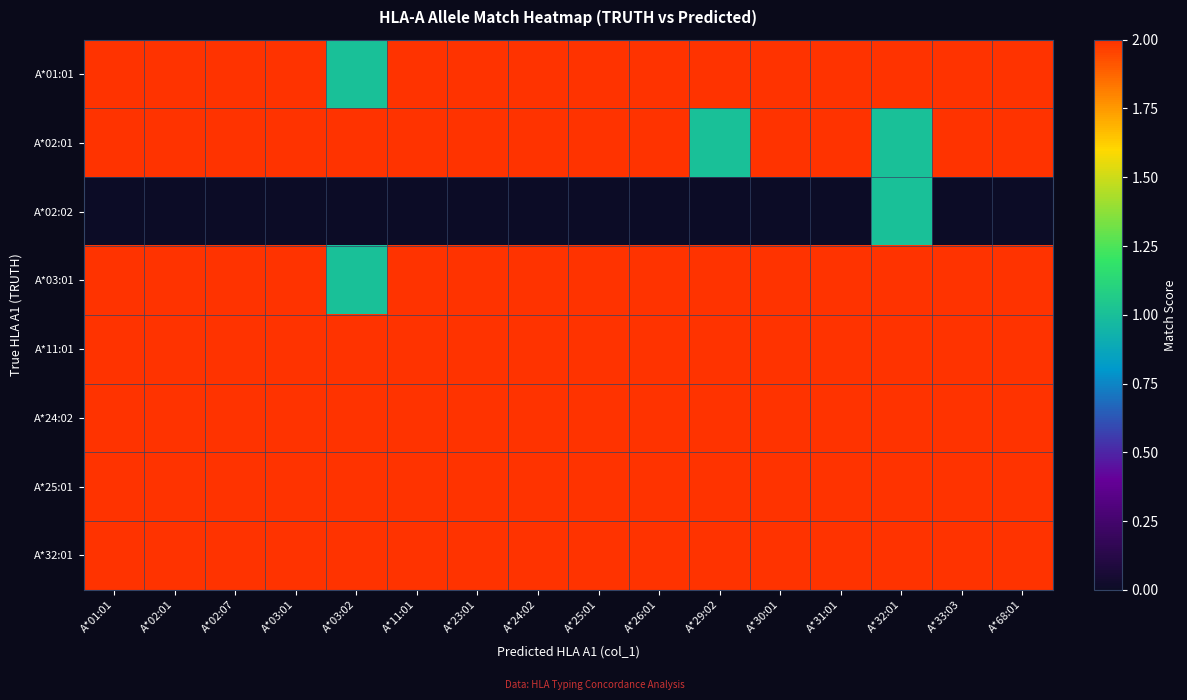

Reading left to right, list all the values displayed in this chart.

A*01:01: A*01:01=2	A*02:01=2	A*02:07=2	A*03:01=2	A*03:02=1	A*11:01=2	A*23:01=2	A*24:02=2	A*25:01=2	A*26:01=2	A*29:02=2	A*30:01=2	A*31:01=2	A*32:01=2	A*33:03=2	A*68:01=2
A*02:01: A*01:01=2	A*02:01=2	A*02:07=2	A*03:01=2	A*03:02=2	A*11:01=2	A*23:01=2	A*24:02=2	A*25:01=2	A*26:01=2	A*29:02=1	A*30:01=2	A*31:01=2	A*32:01=1	A*33:03=2	A*68:01=2
A*02:02: A*01:01=0	A*02:01=0	A*02:07=0	A*03:01=0	A*03:02=0	A*11:01=0	A*23:01=0	A*24:02=0	A*25:01=0	A*26:01=0	A*29:02=0	A*30:01=0	A*31:01=0	A*32:01=1	A*33:03=0	A*68:01=0
A*03:01: A*01:01=2	A*02:01=2	A*02:07=2	A*03:01=2	A*03:02=1	A*11:01=2	A*23:01=2	A*24:02=2	A*25:01=2	A*26:01=2	A*29:02=2	A*30:01=2	A*31:01=2	A*32:01=2	A*33:03=2	A*68:01=2
A*11:01: A*01:01=2	A*02:01=2	A*02:07=2	A*03:01=2	A*03:02=2	A*11:01=2	A*23:01=2	A*24:02=2	A*25:01=2	A*26:01=2	A*29:02=2	A*30:01=2	A*31:01=2	A*32:01=2	A*33:03=2	A*68:01=2
A*24:02: A*01:01=2	A*02:01=2	A*02:07=2	A*03:01=2	A*03:02=2	A*11:01=2	A*23:01=2	A*24:02=2	A*25:01=2	A*26:01=2	A*29:02=2	A*30:01=2	A*31:01=2	A*32:01=2	A*33:03=2	A*68:01=2
A*25:01: A*01:01=2	A*02:01=2	A*02:07=2	A*03:01=2	A*03:02=2	A*11:01=2	A*23:01=2	A*24:02=2	A*25:01=2	A*26:01=2	A*29:02=2	A*30:01=2	A*31:01=2	A*32:01=2	A*33:03=2	A*68:01=2
A*32:01: A*01:01=2	A*02:01=2	A*02:07=2	A*03:01=2	A*03:02=2	A*11:01=2	A*23:01=2	A*24:02=2	A*25:01=2	A*26:01=2	A*29:02=2	A*30:01=2	A*31:01=2	A*32:01=2	A*33:03=2	A*68:01=2